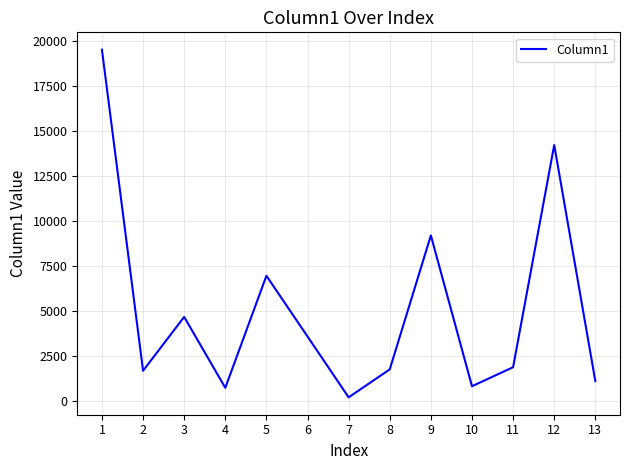

Where is the first local maximum?

3